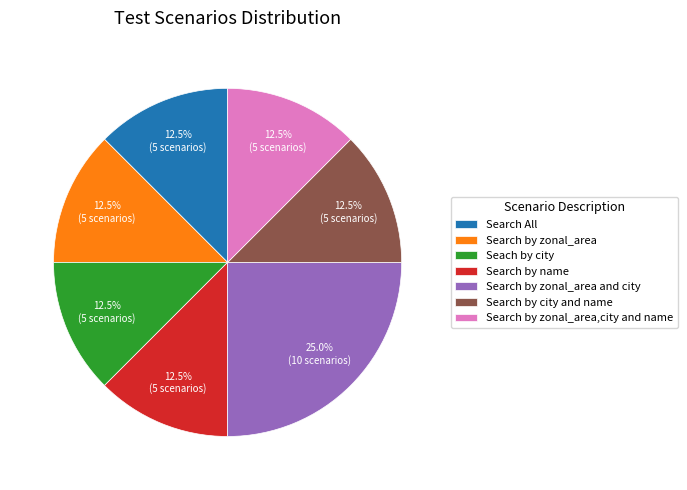

Which slice is the largest?

Search by zonal_area and city